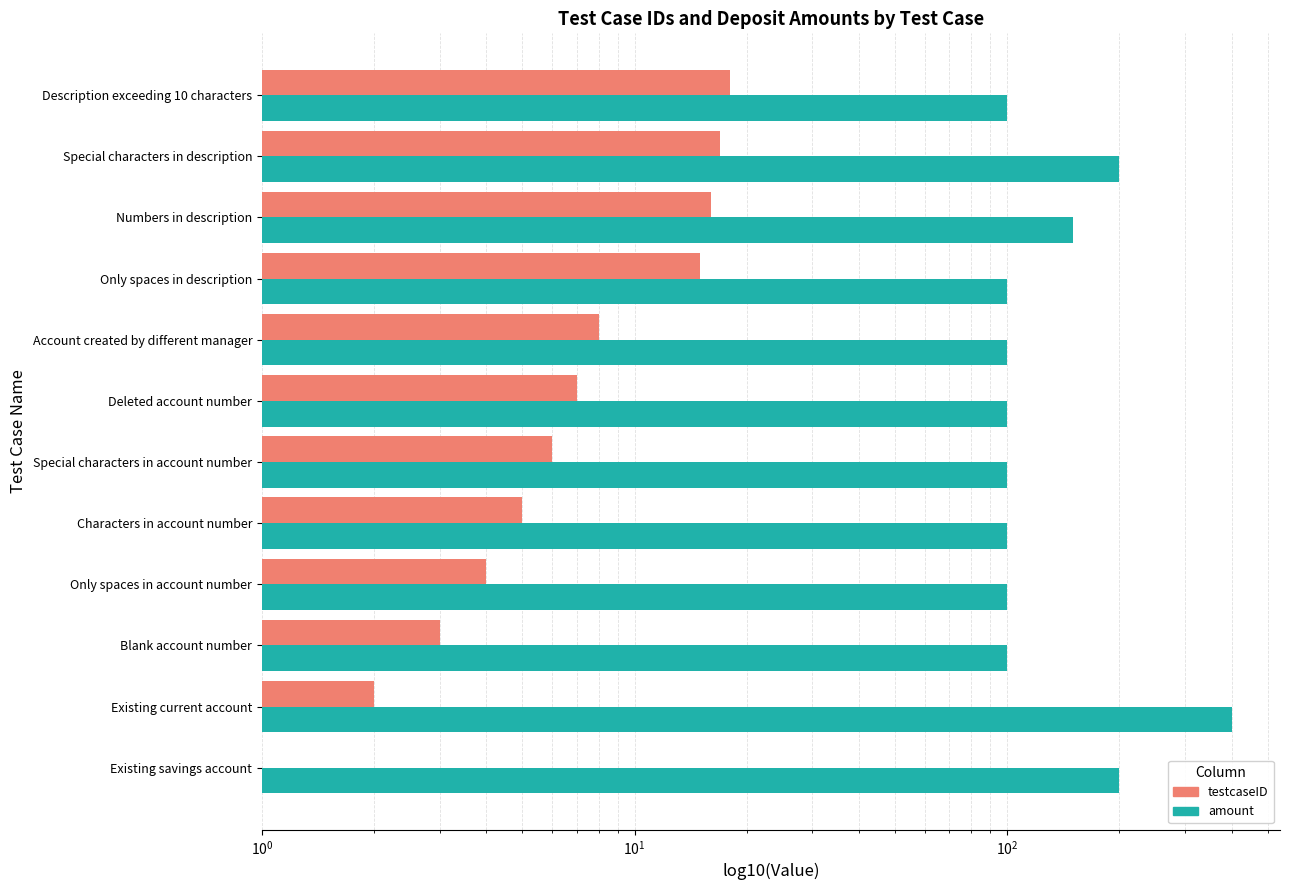

Count the number of data series in this chart.

2